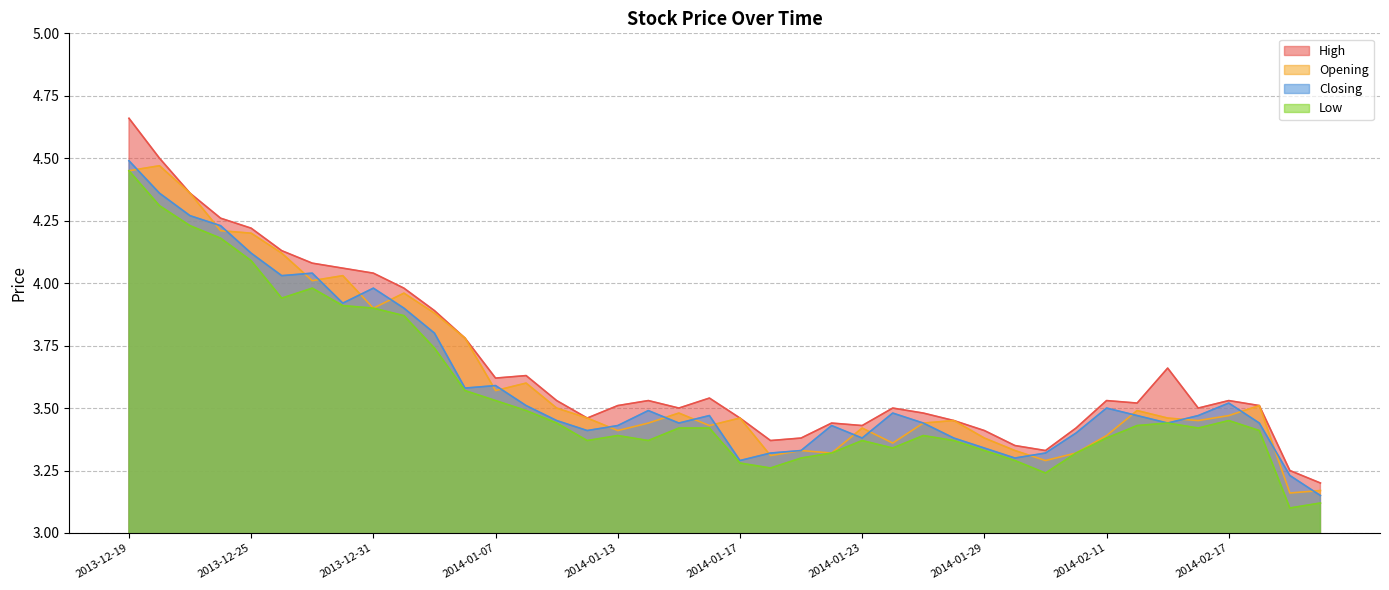

Which has a higher value, 2014-01-24 or 2014-02-18?

2014-02-18